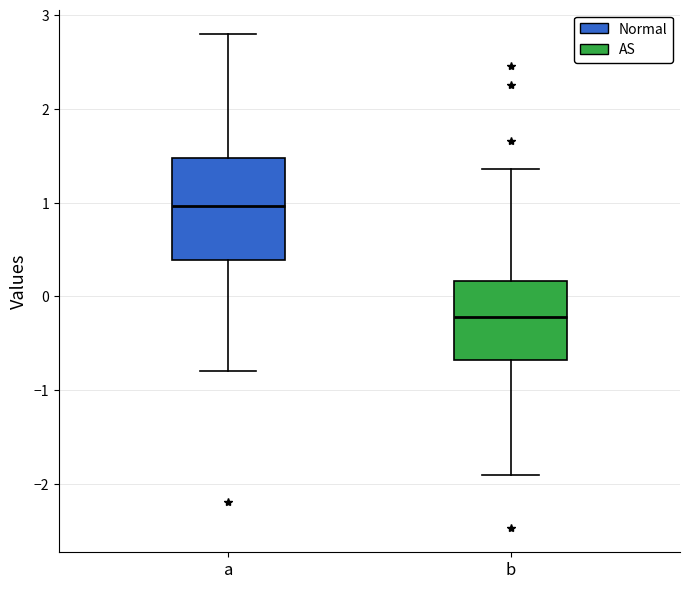

Where is the lower edge of the box for b on the y-axis? The values are not printed on the chart, so give them approximately, as read against the axis.

-0.7